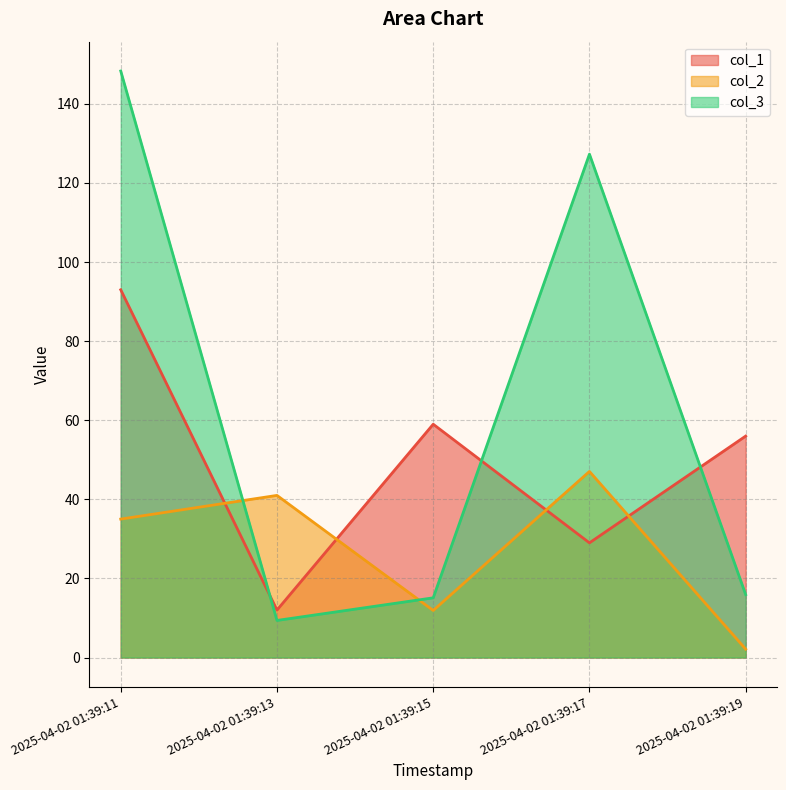

Does the chart have visible grid lines?

Yes